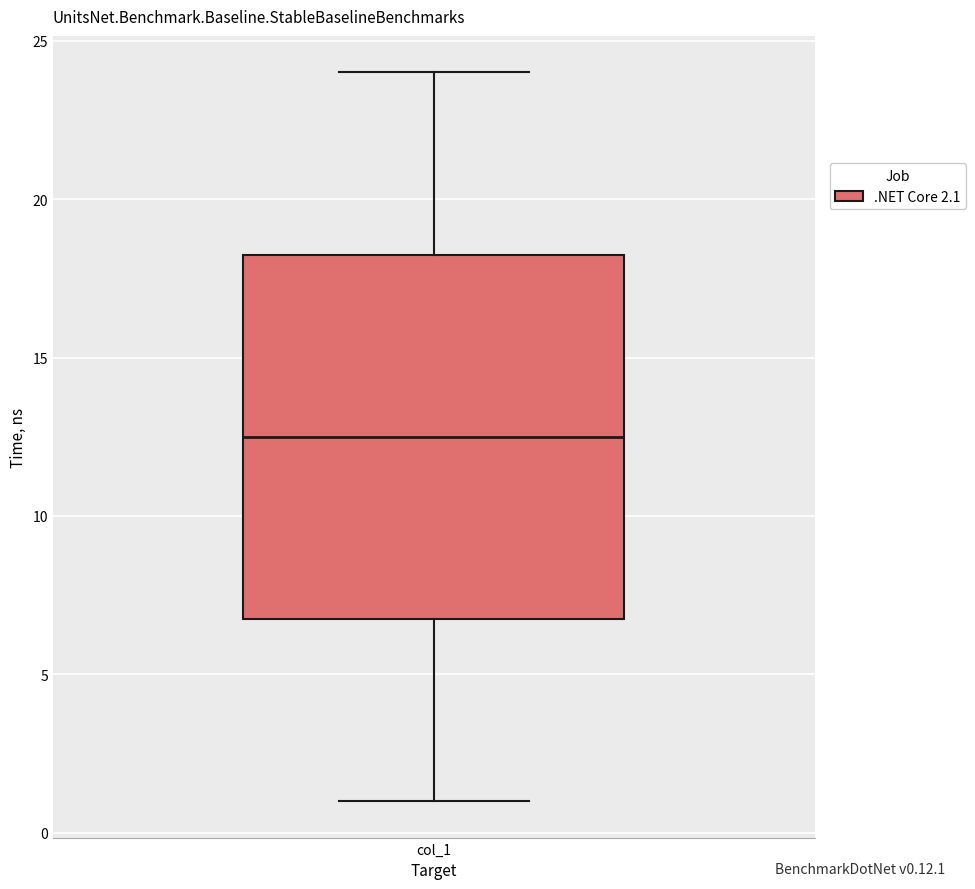

Read this box plot against the y-axis: the position of the median line, the range covered by the box, and the ends of both whiskers. The values are not printed on the chart, so give them approximately, as read against the axis.

median 12.5, box 7.0 to 18.5, whiskers 1.0 to 24.0